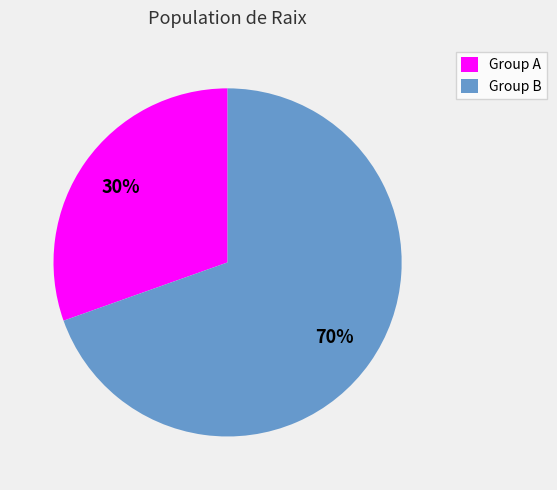

How many segments does this pie chart have?

2